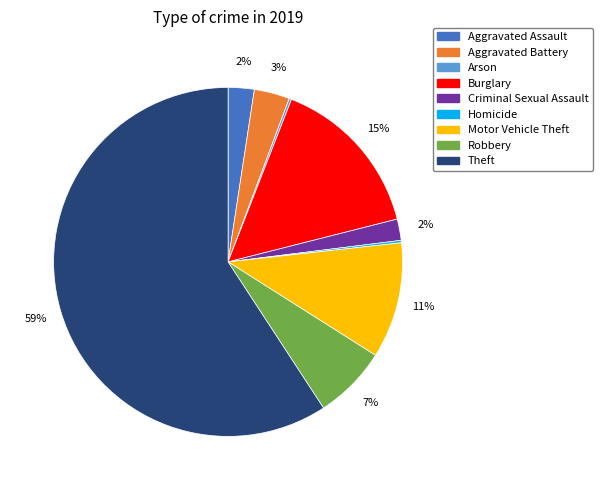

True or false: Robbery accounts for 7% of the total.

True